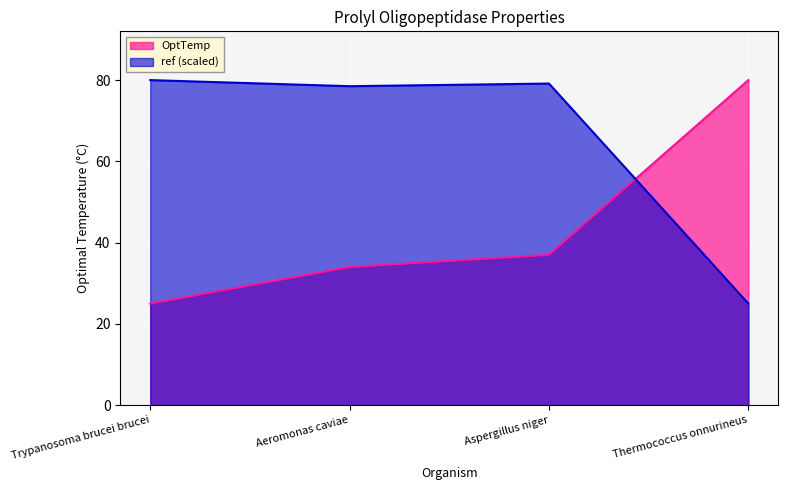

Is the value of ref at Thermococcus onnurineus greater than the value of OptTemp at Aeromonas caviae?

No